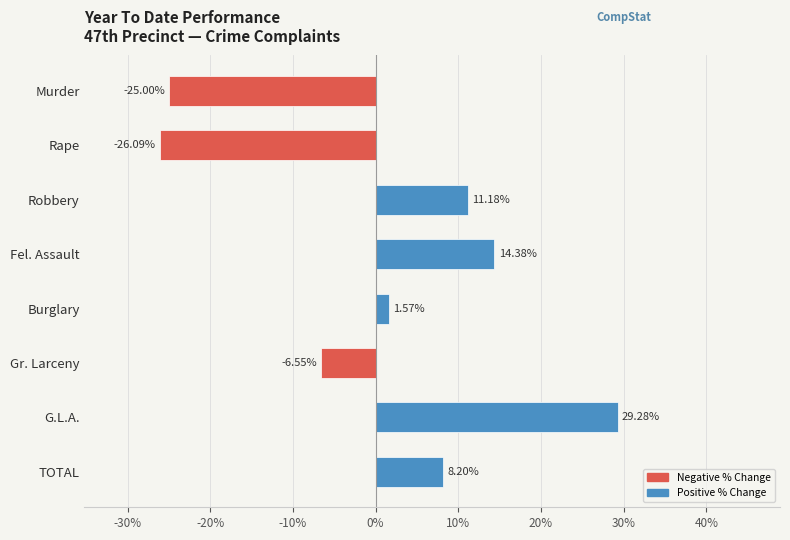

Which label corresponds to the smallest value in the chart?

Rape